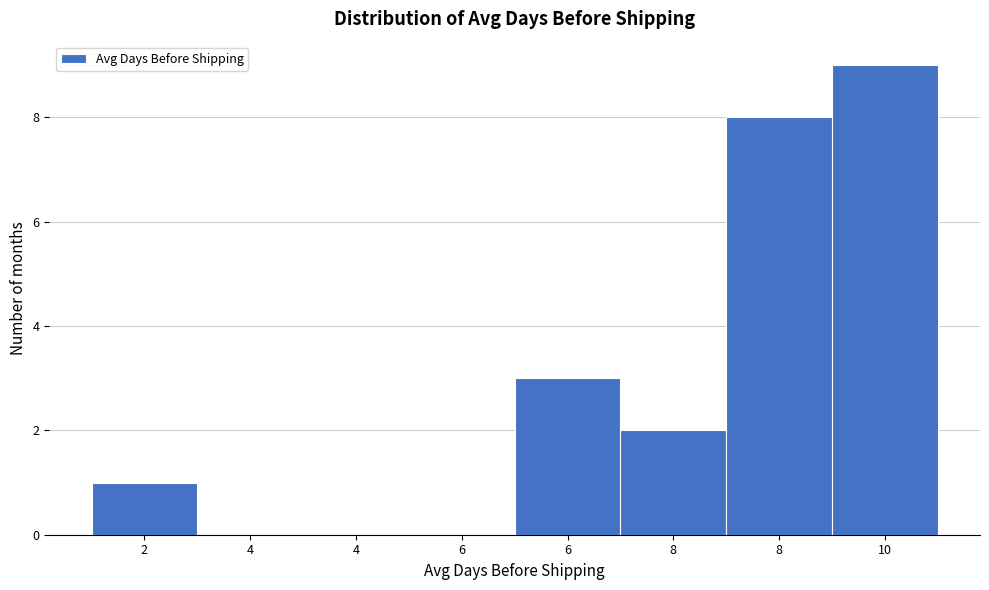

Count the number of categories in the chart.

8